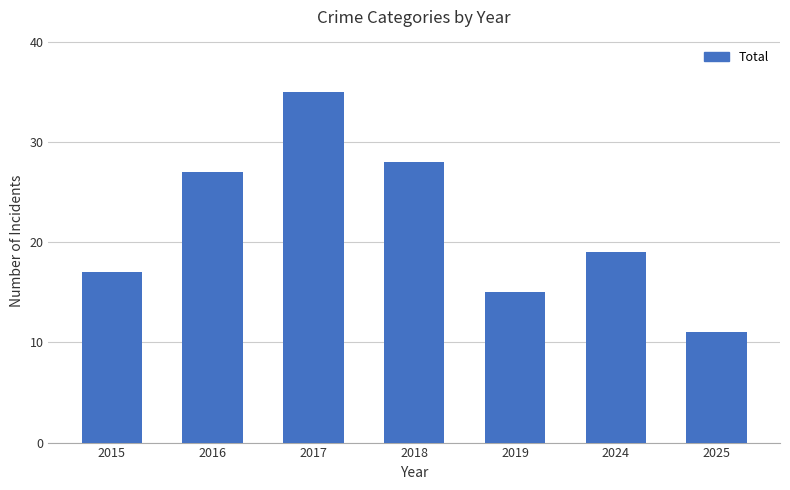

Rank the categories by value from lowest to highest.

2025, 2019, 2015, 2024, 2016, 2018, 2017